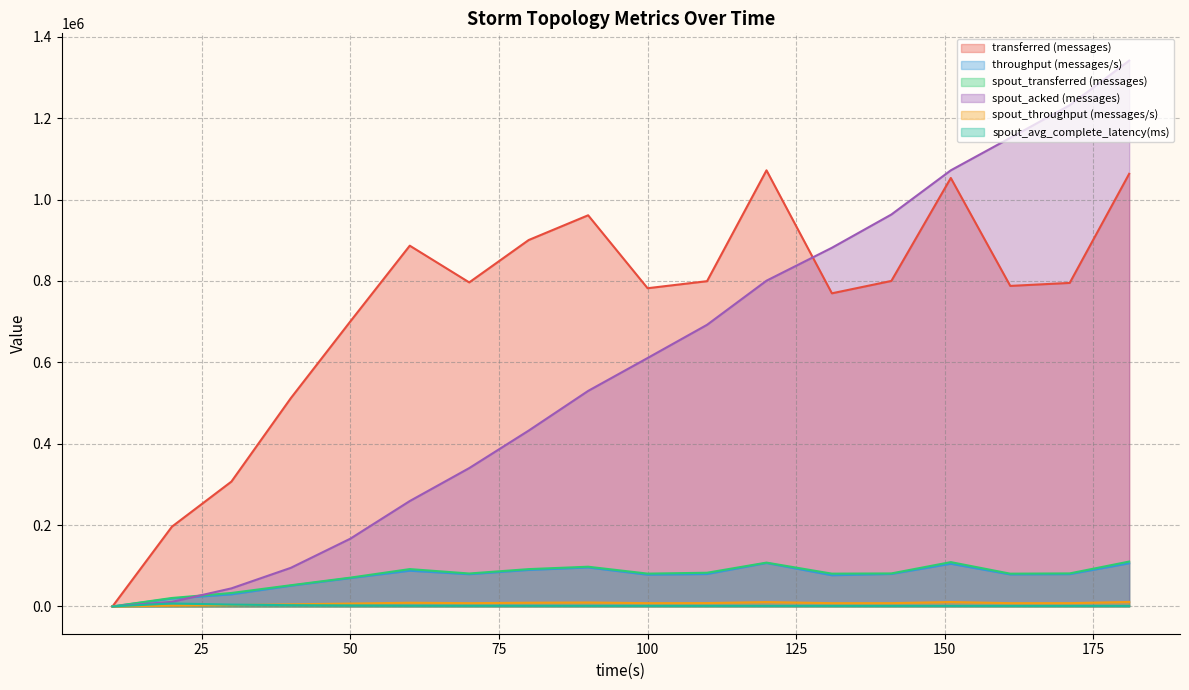

Rank the categories by spout_acked (messages) value from highest to lowest.

181, 171, 161, 151, 141, 131, 120, 110, 100, 90, 80, 70, 60, 50, 40, 30, 20, 10